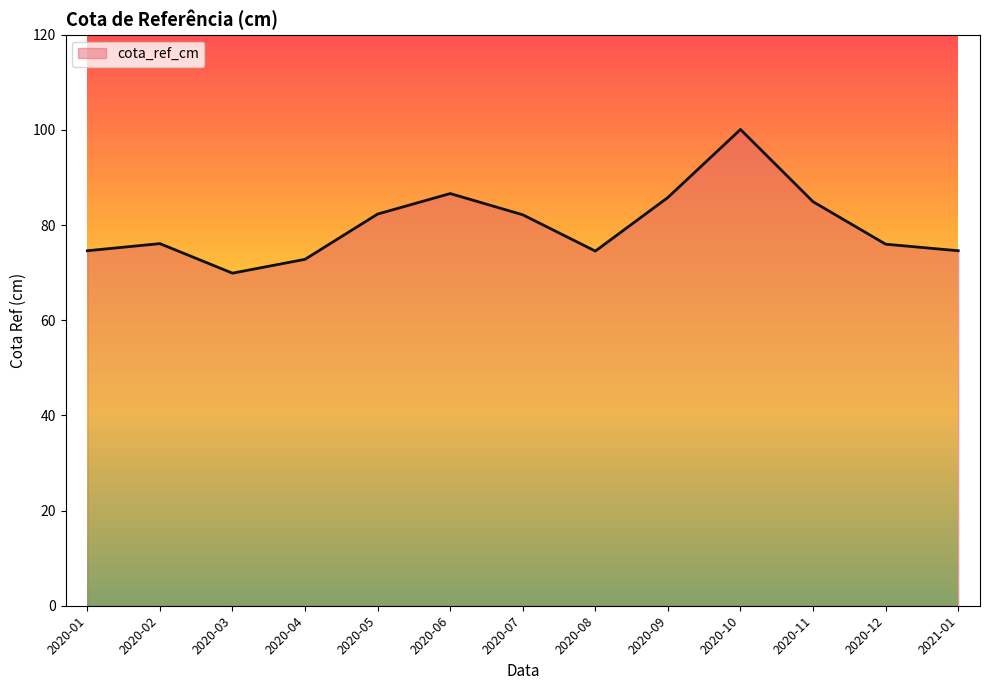

What position from the left is 2020-11?

11